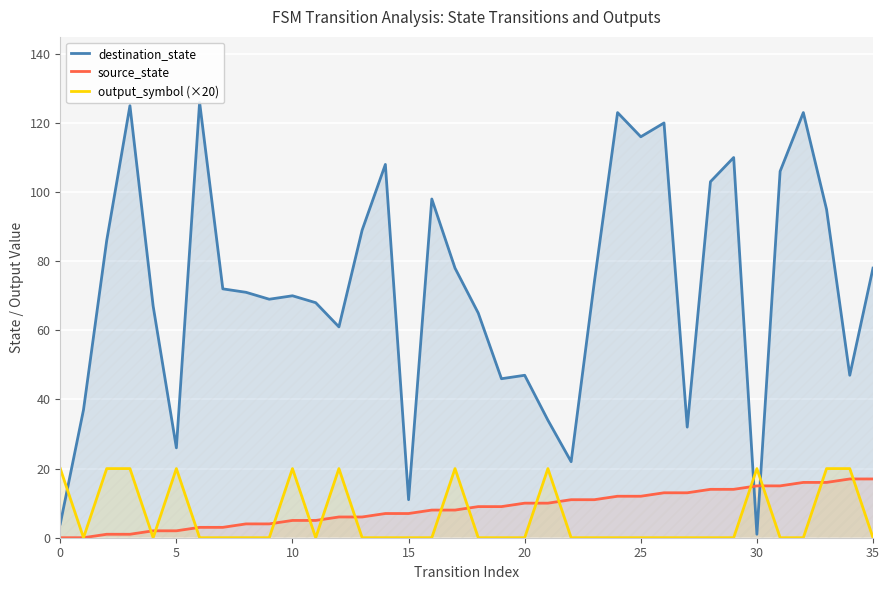

Is it true that output_symbol (×20) equals 20 at 30?

True